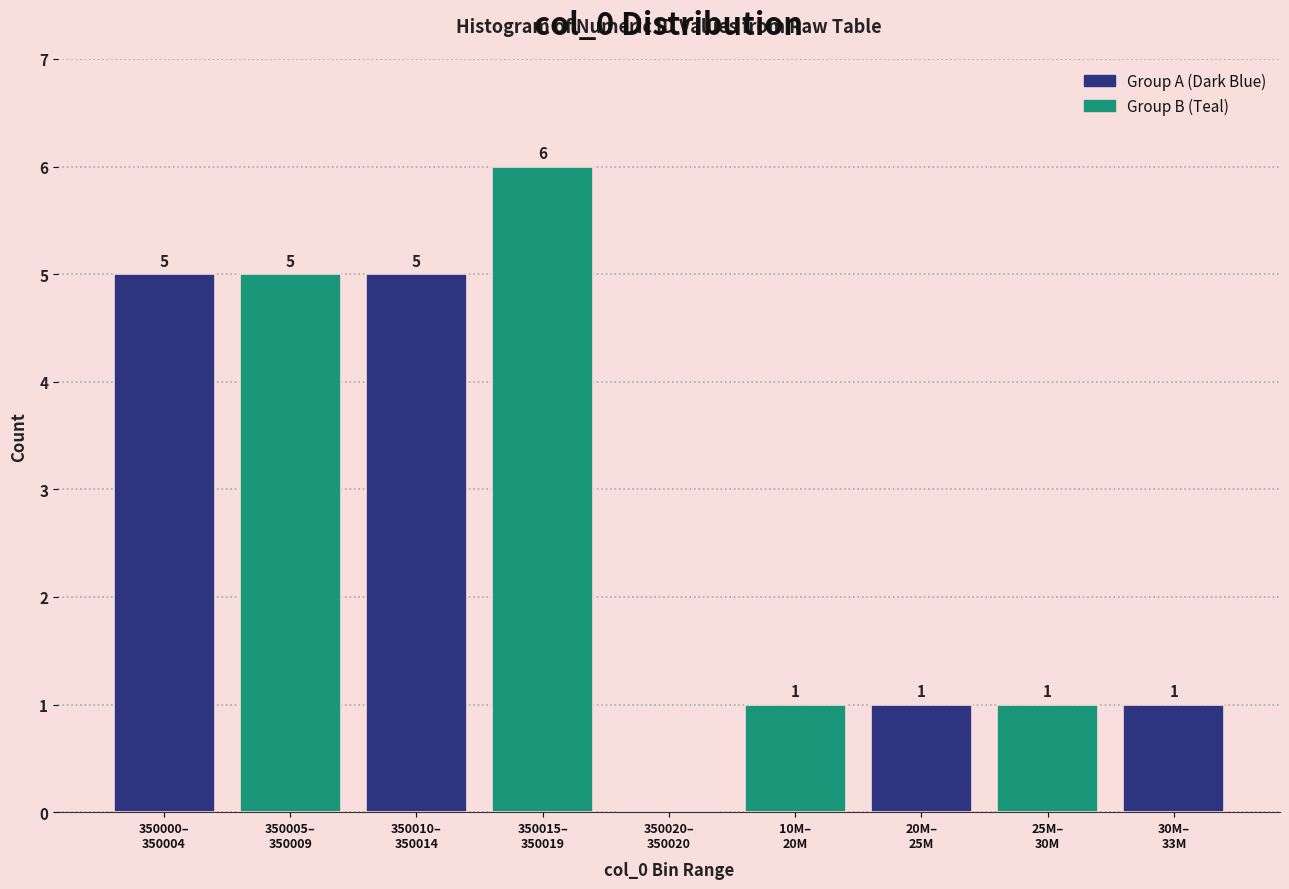

How many distinct data groups are displayed?

1